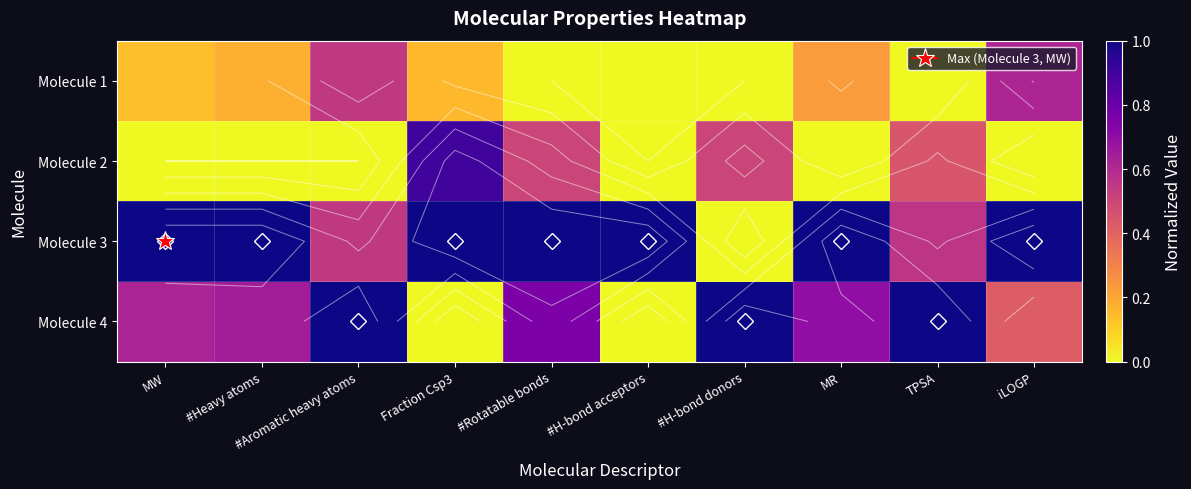

Rank the series by their maximum value, from lowest to highest.

Molecule 1, Molecule 2, Molecule 3, Molecule 4